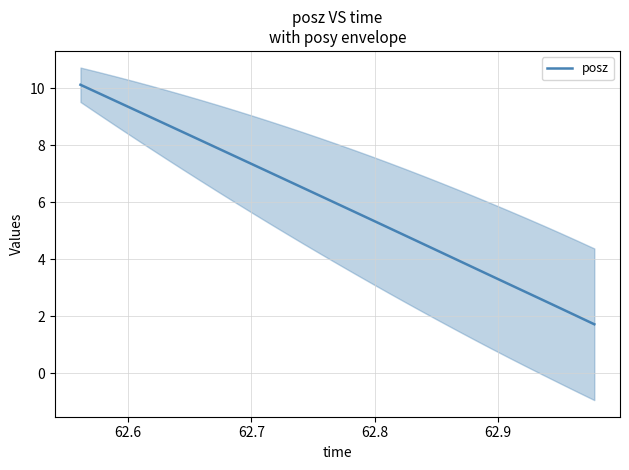

What is the maximum value for posz?

10.1